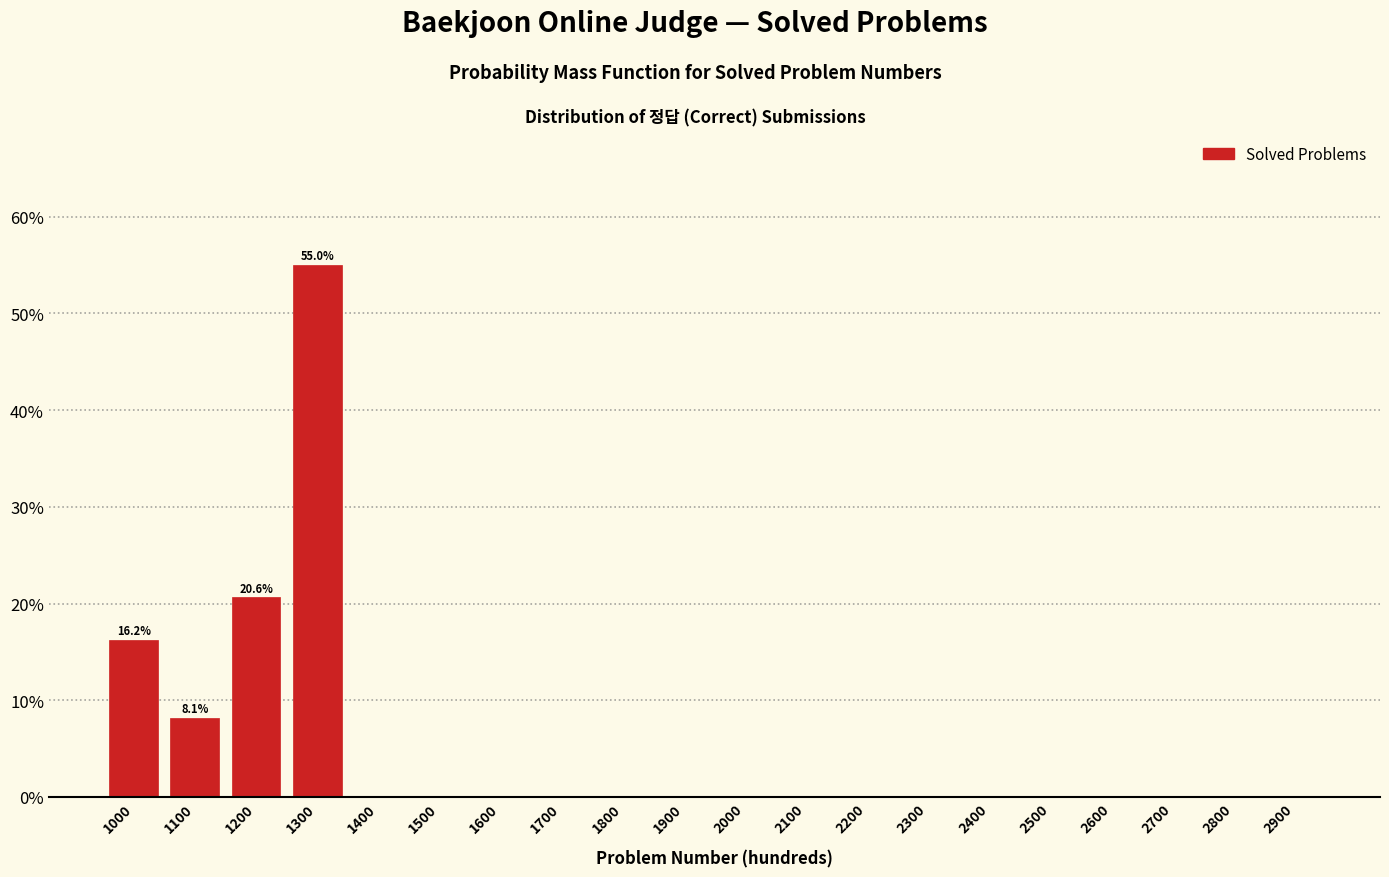

What is the sum of all values?

100.0